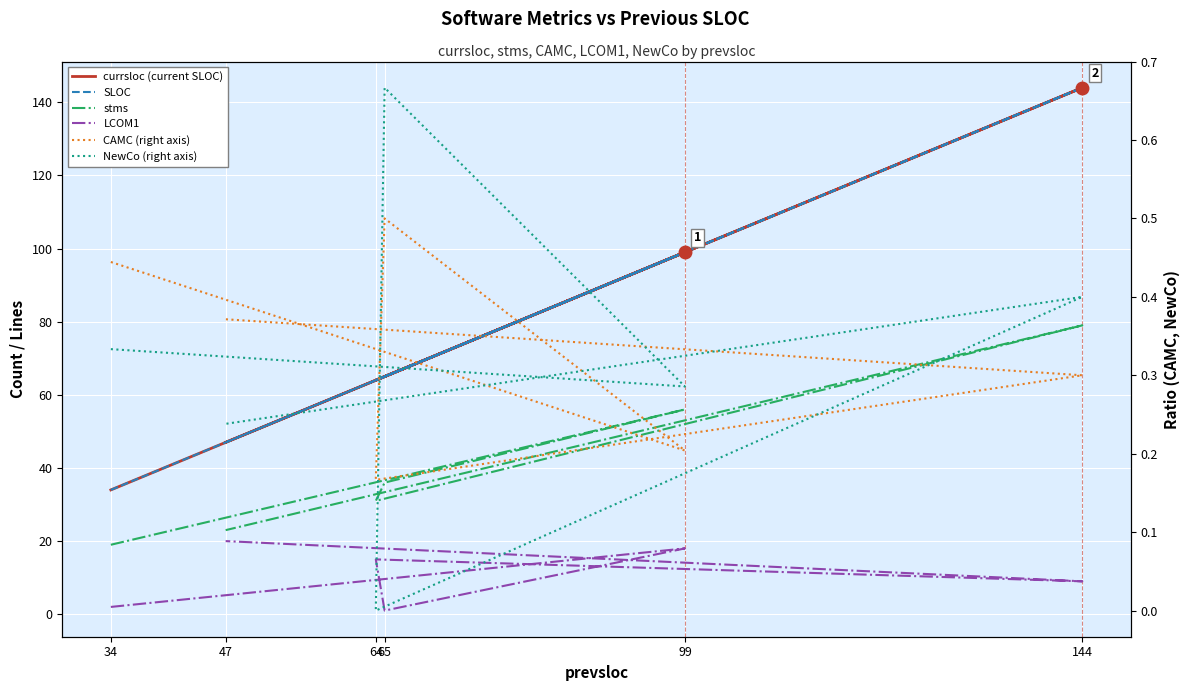

What are all the series names shown in the legend?

currsloc (current SLOC), SLOC, stms, LCOM1, CAMC (right axis), NewCo (right axis)